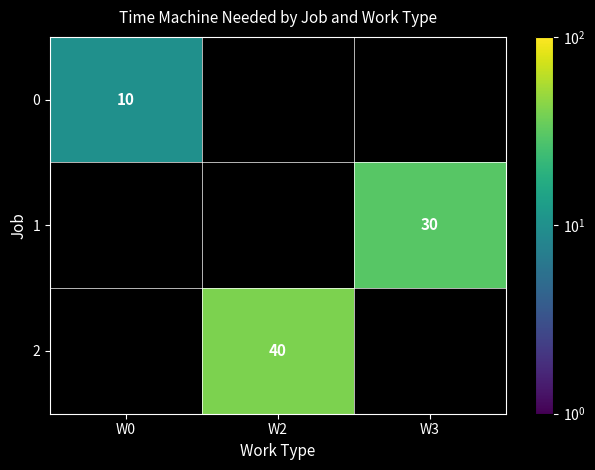

The value of 1 at W3 is 40. True or false?

False